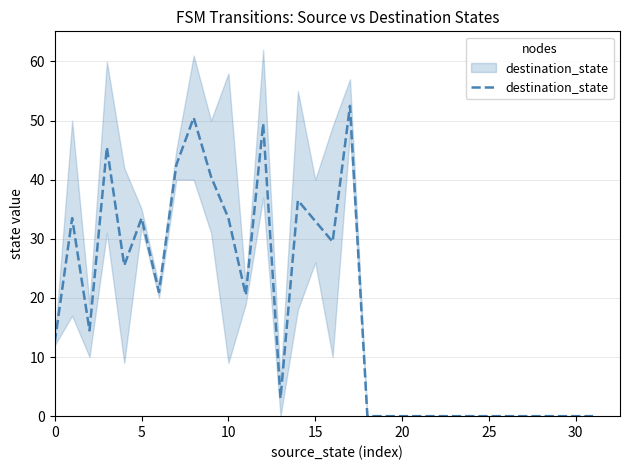

Reading left to right, what are all the values shown in this chart?

12.5	33.5	14.5	45.5	25.5	33.5	21.0	42.5	50.5	40.5	33.5	20.5	49.5	3.0	36.5	33.0	29.5	52.5	0.0	0.0	0.0	0.0	0.0	0.0	0.0	0.0	0.0	0.0	0.0	0.0	0.0	0.0